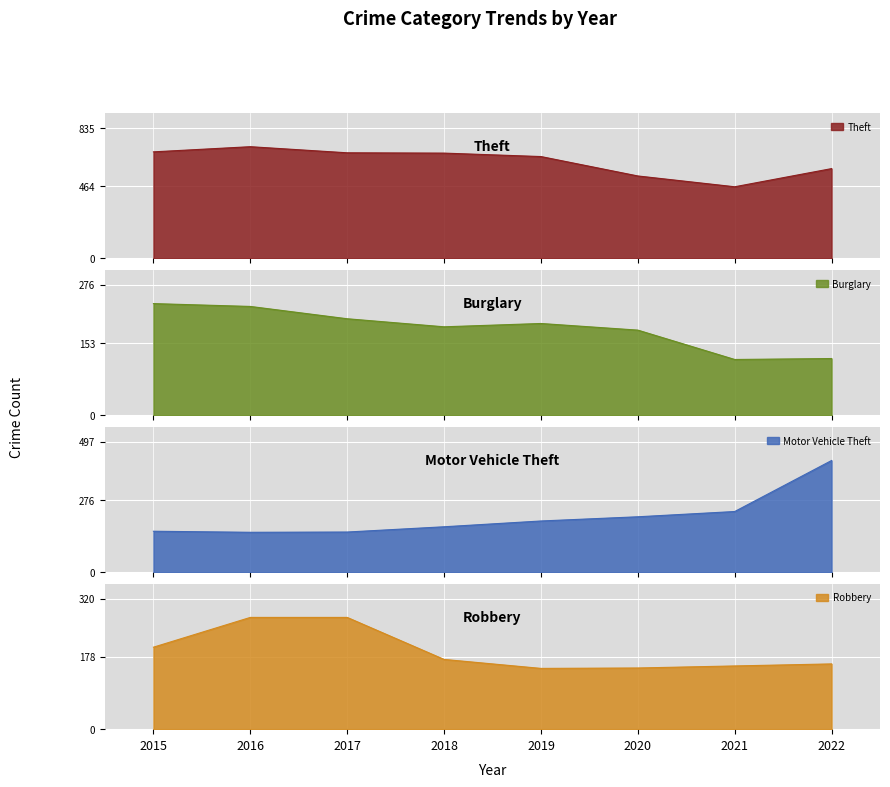

The Robbery series shows 155 at 2021. True or false?

True